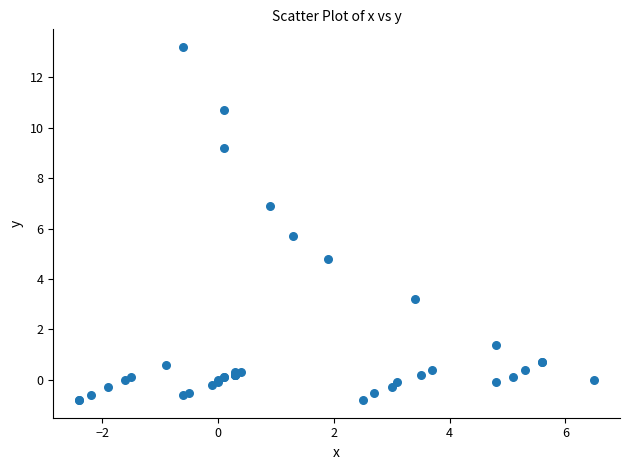

What Y value in the scatter plot is closest to 6?

5.7